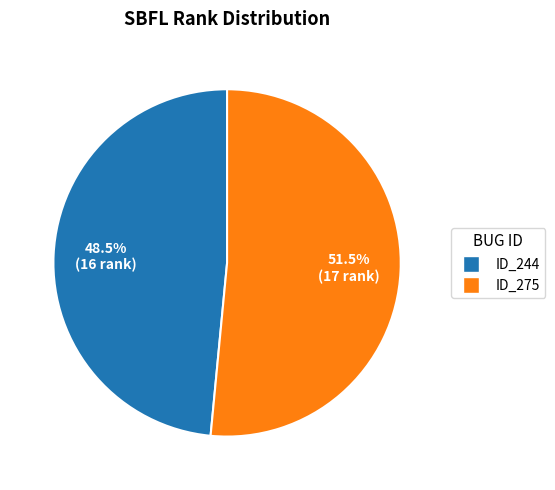

How many segments does this pie chart have?

2